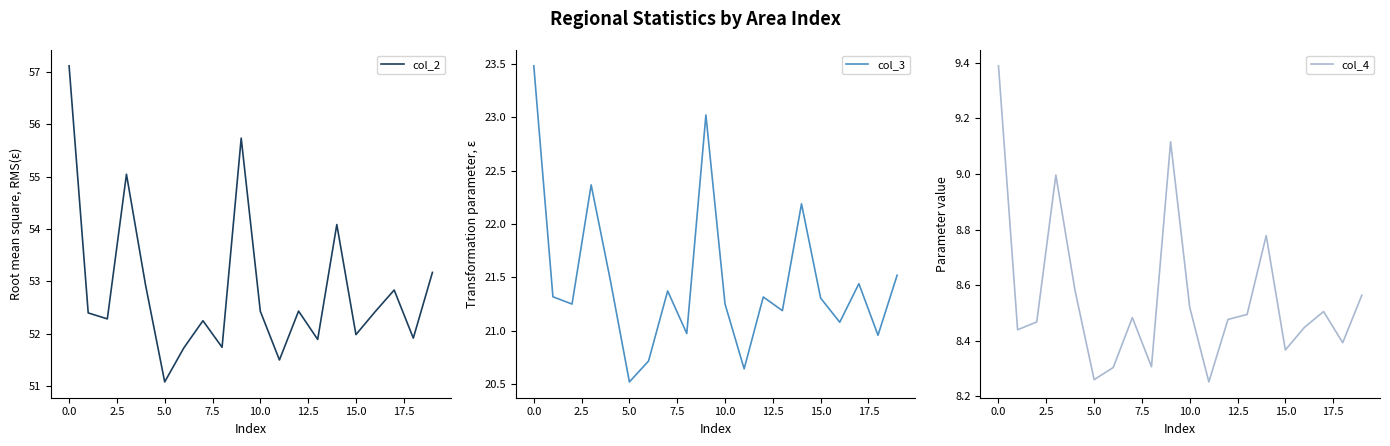

What is the label of the 16th point from the left?

15